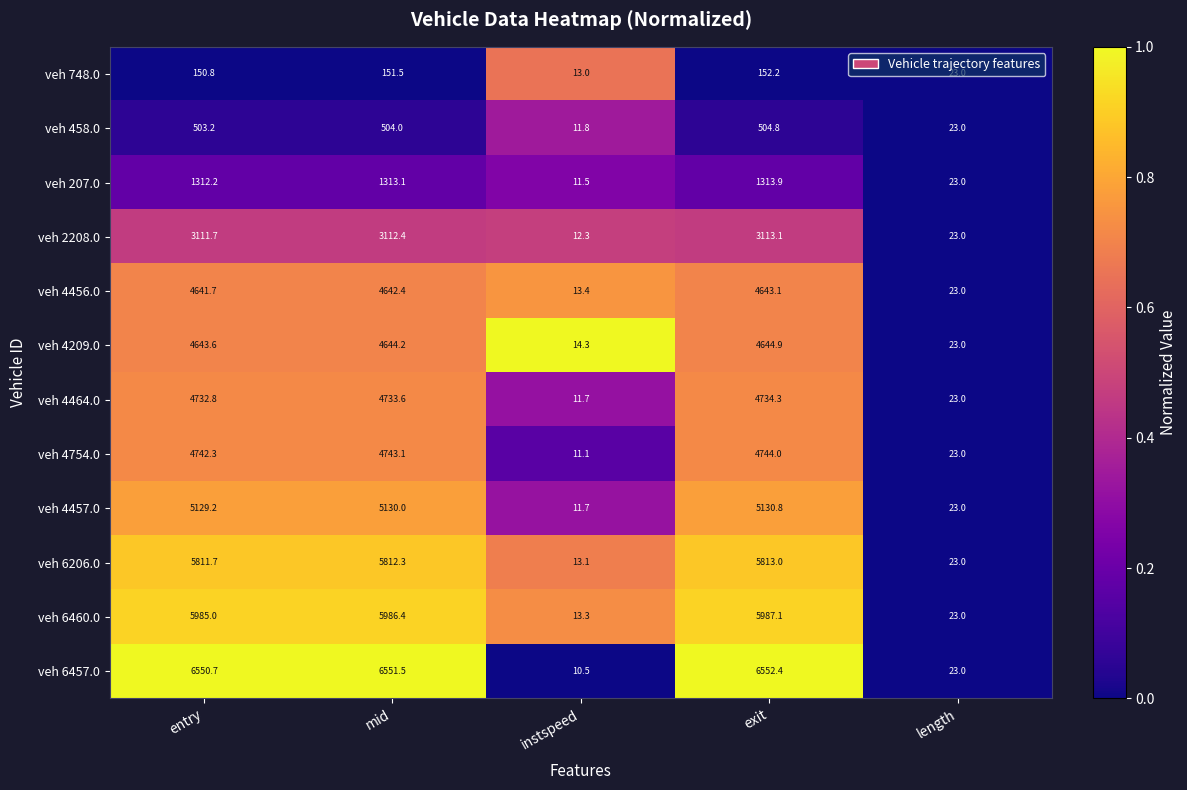

What is the total value across all series at entry?

47314.9